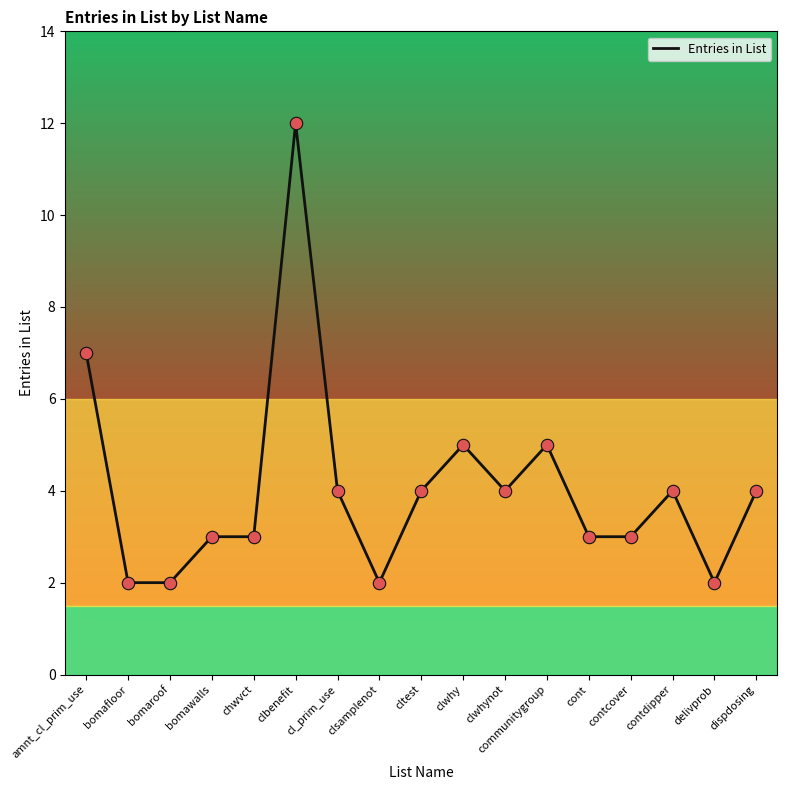

Approximately how many times larger is the value at clbenefit compared to communitygroup?

2.4